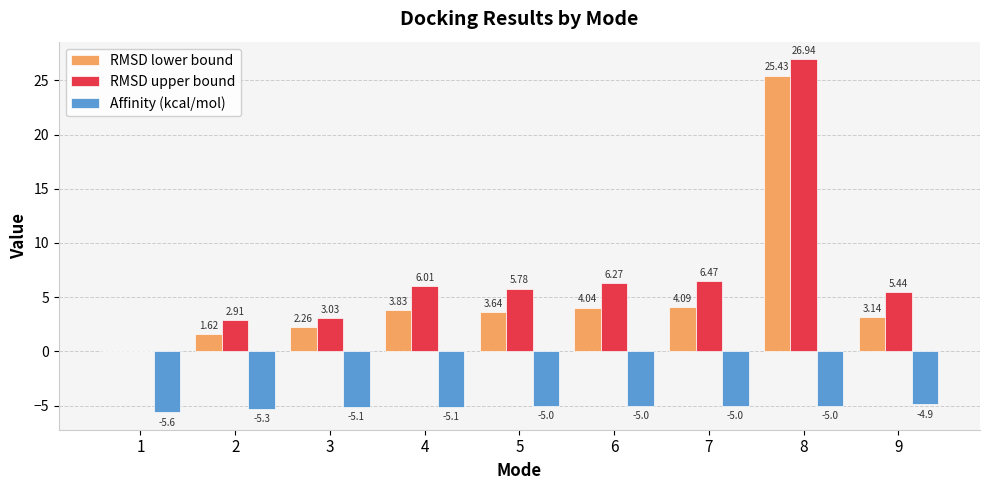

The Affinity (kcal/mol) series shows -5.0 at 7. True or false?

True